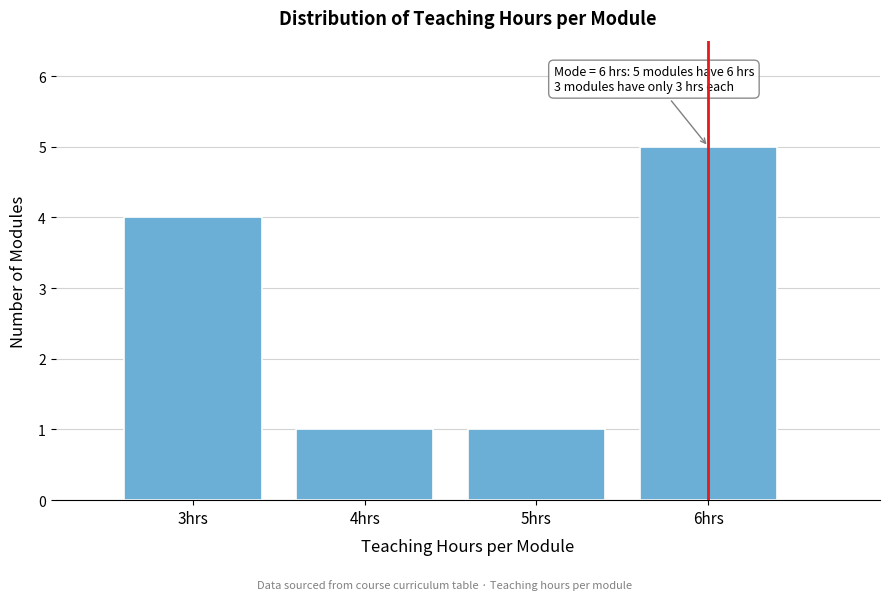

Reading left to right, what are all the values shown in this chart?

3hrs=4	4hrs=1	5hrs=1	6hrs=5